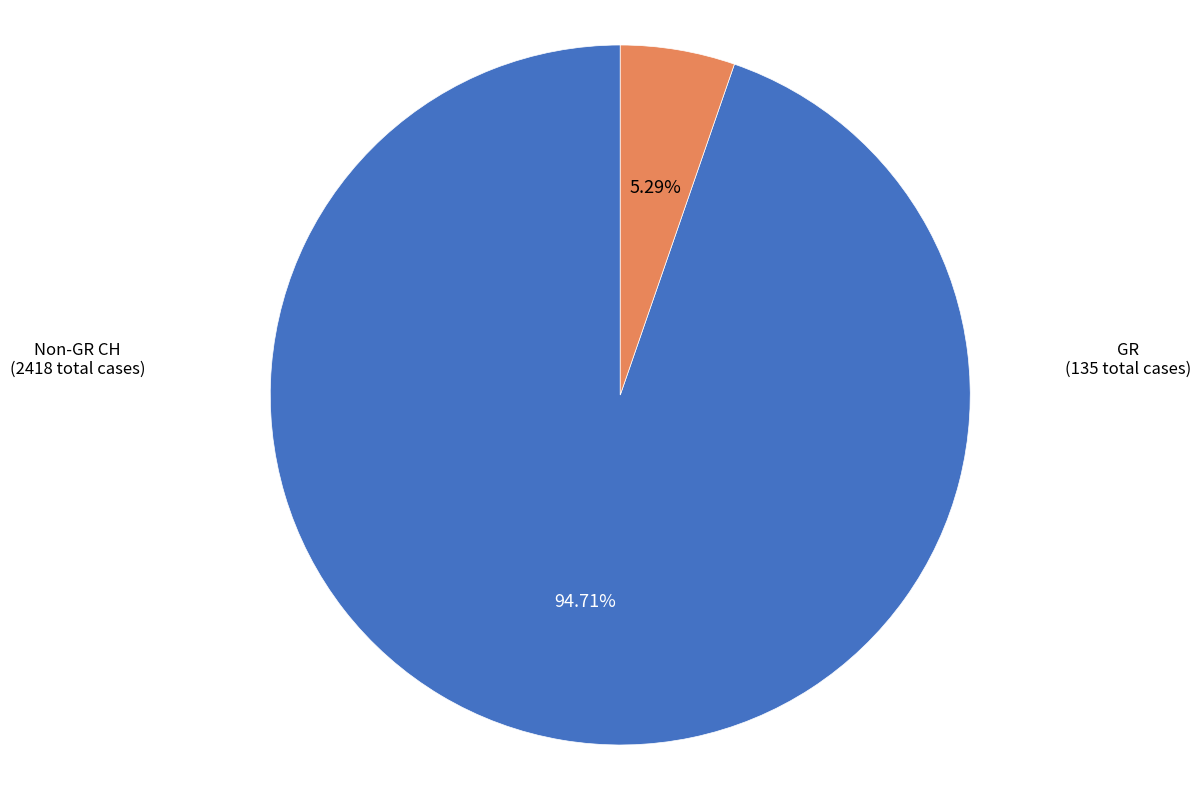

How many segments does this pie chart have?

2